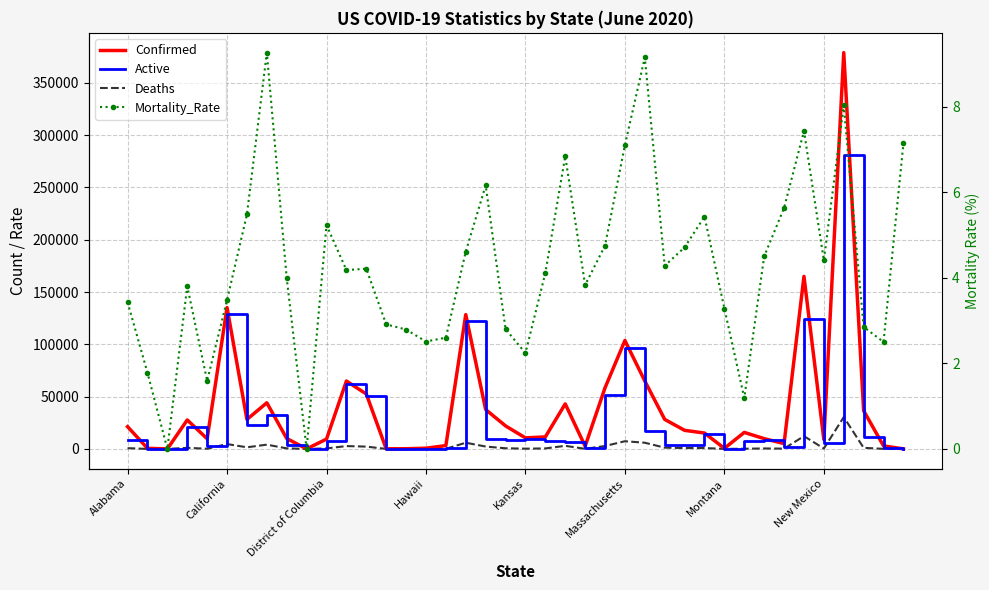

True or false: Deaths and Confirmed intersect in this chart.

False